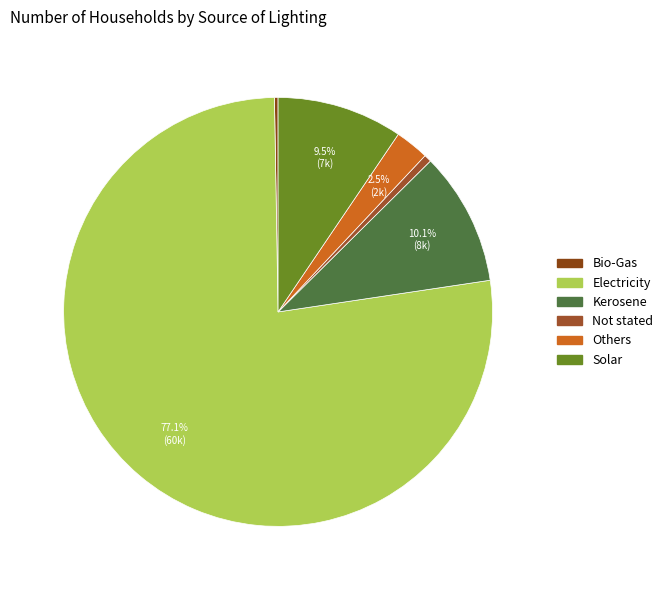

Rank the categories by value from lowest to highest.

Bio-Gas, Not stated, Others, Solar, Kerosene, Electricity